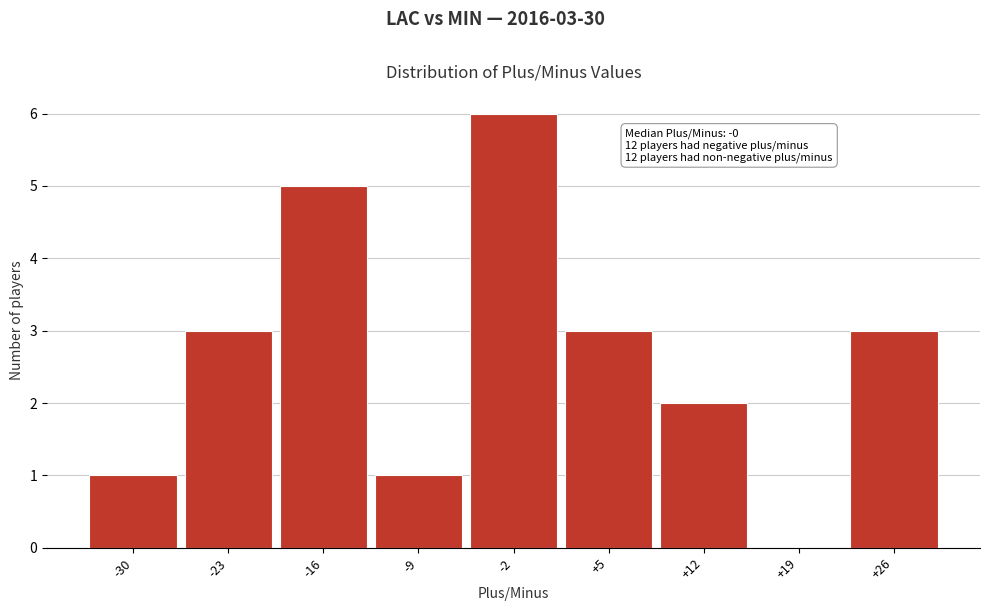

Reading left to right, what are all the values shown in this chart?

-30=1	-23=3	-16=5	-9=1	-2=6	+5=3	+12=2	+19=0	+26=3